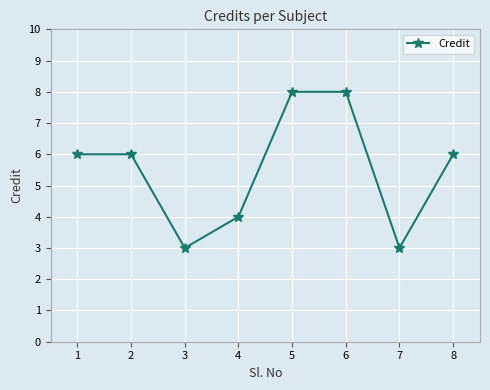

What is the value of the 4th point from the left?

4